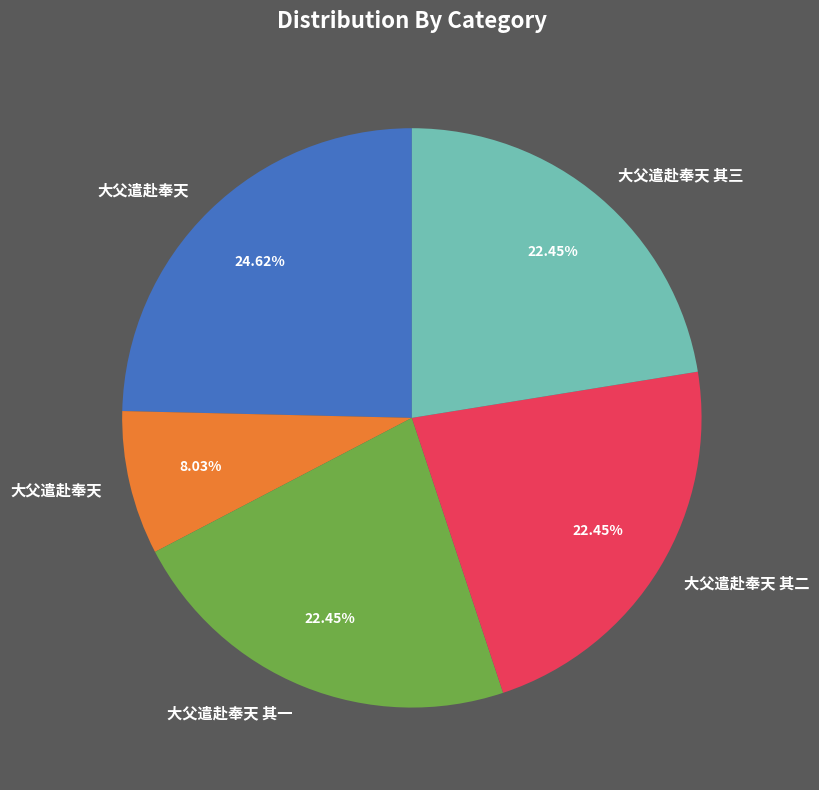

Does any single category account for the majority?

No